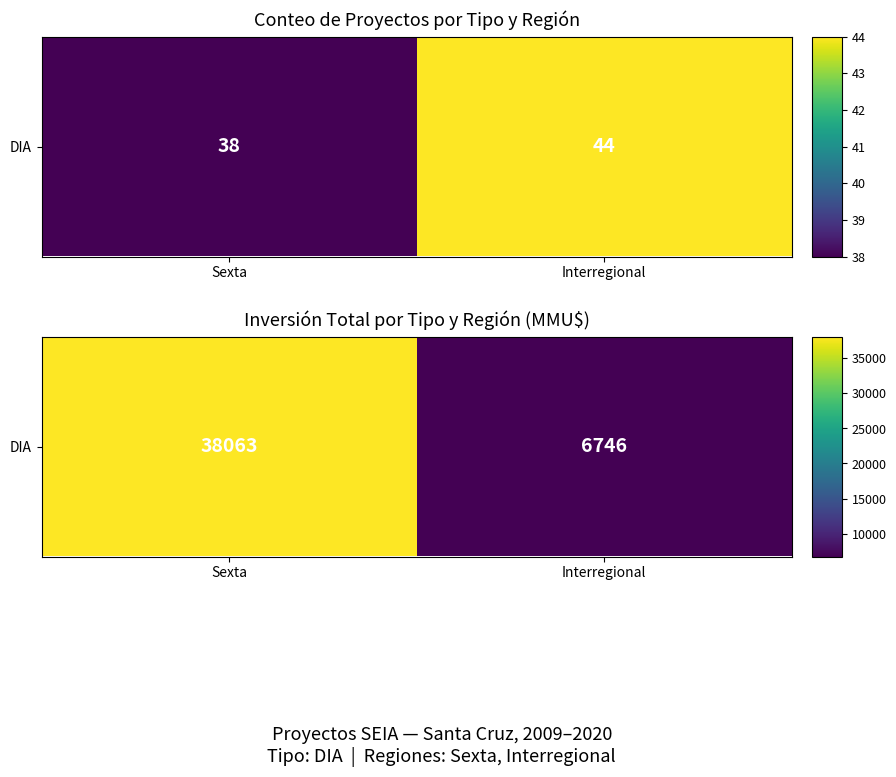

The chart shows a value of 38063 at Sexta. True or false?

True